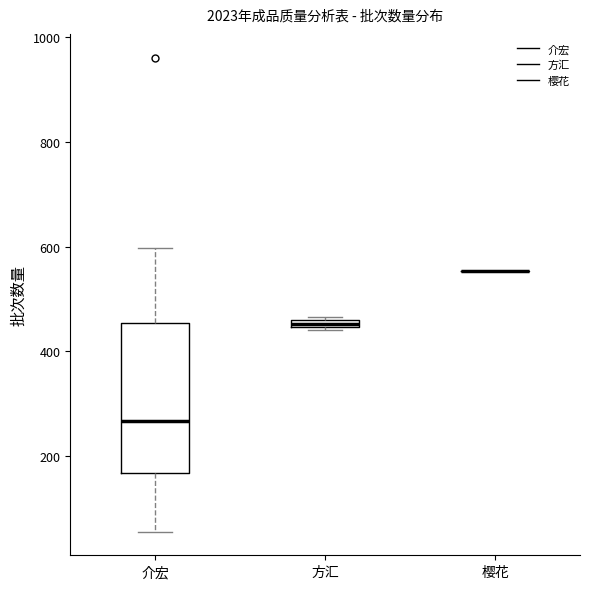

Where is the lower edge of the box for 方汇 on the y-axis? The values are not printed on the chart, so give them approximately, as read against the axis.

440